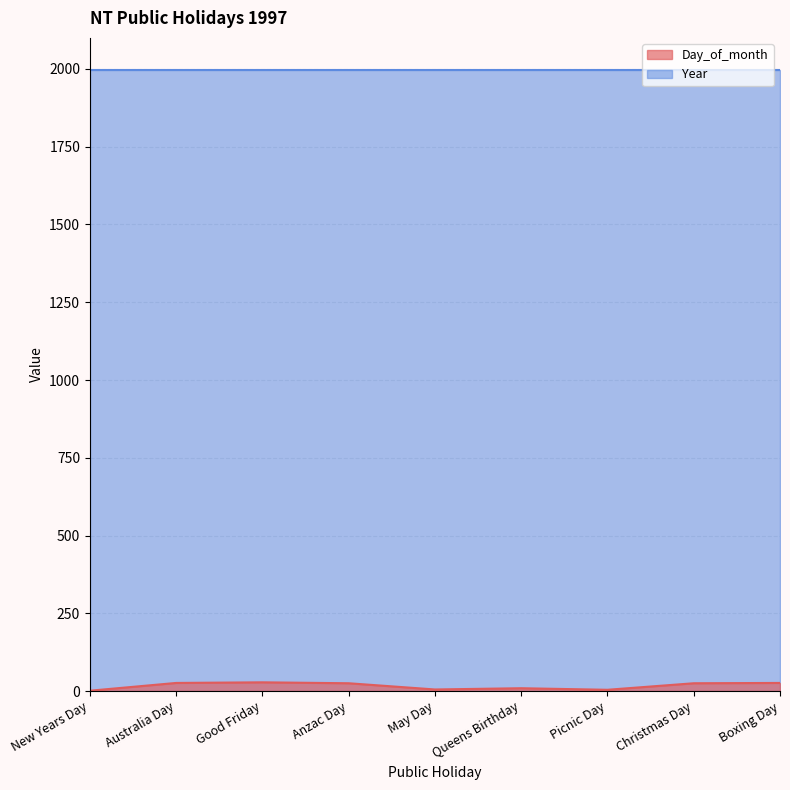

Reading left to right, list all the values displayed in this chart.

1	26	28	25	5	9	4	25	26